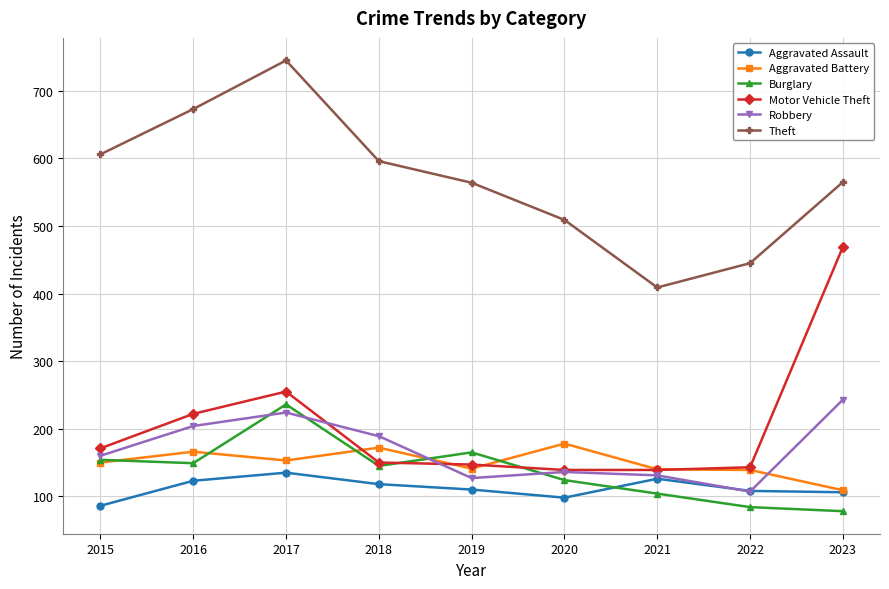

What is the difference between the highest and lowest values at 2015?

520